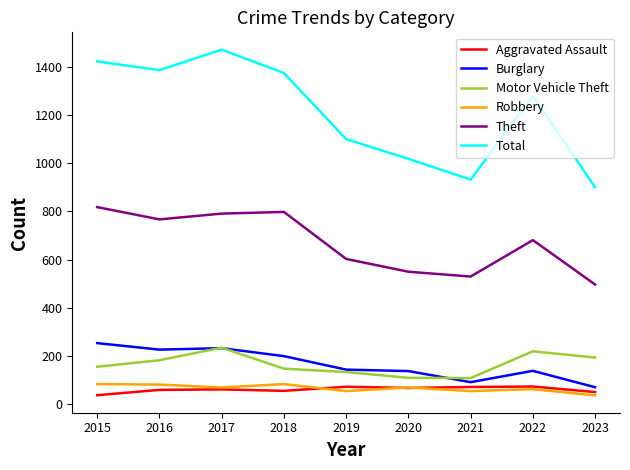

Where is Theft nearest to the value 657?

2022